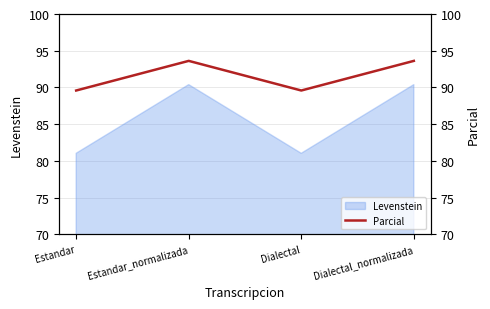

Where is the first local maximum?

Estandar_normalizada